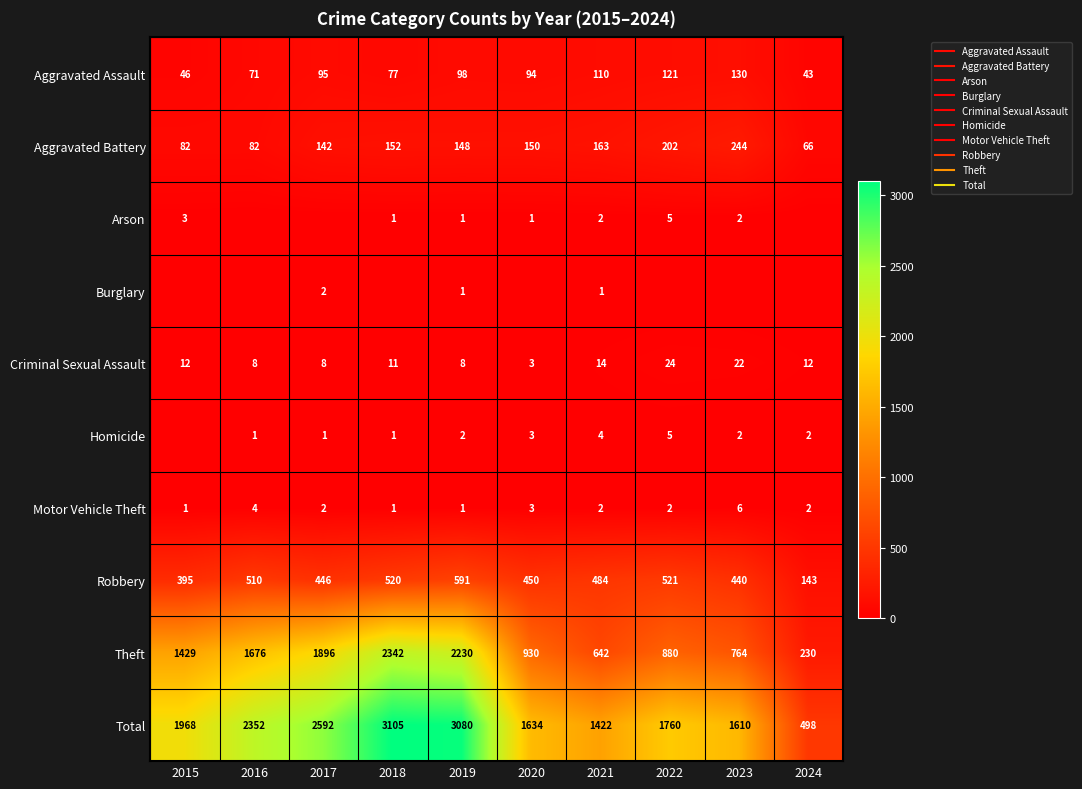

Count the number of categories in the chart.

10